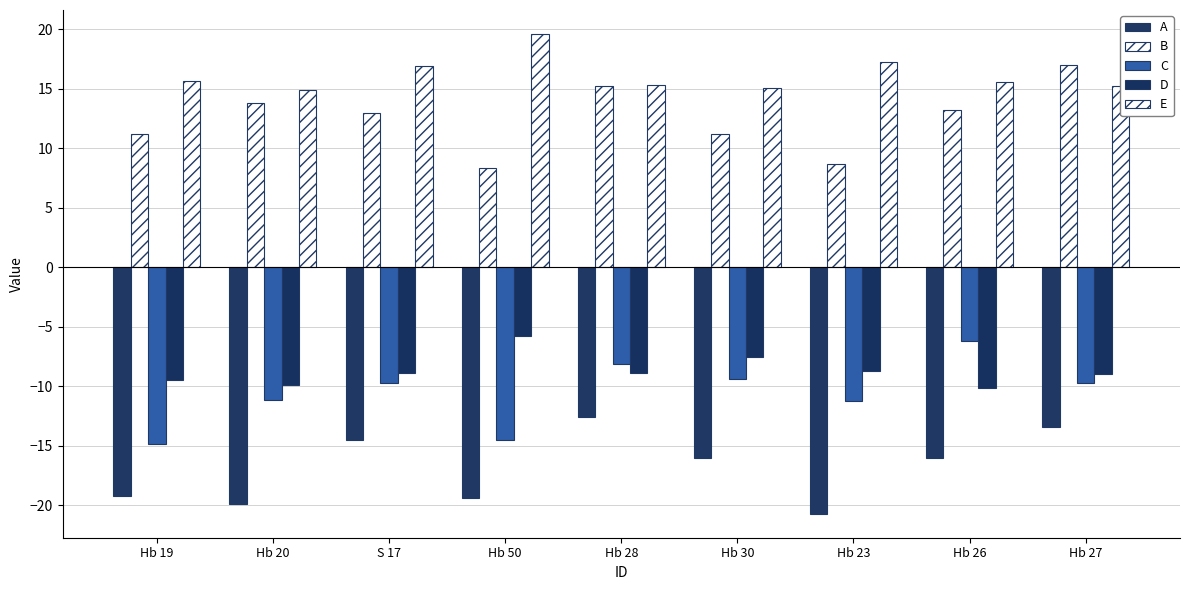

What is the average value of the A series?

-16.8